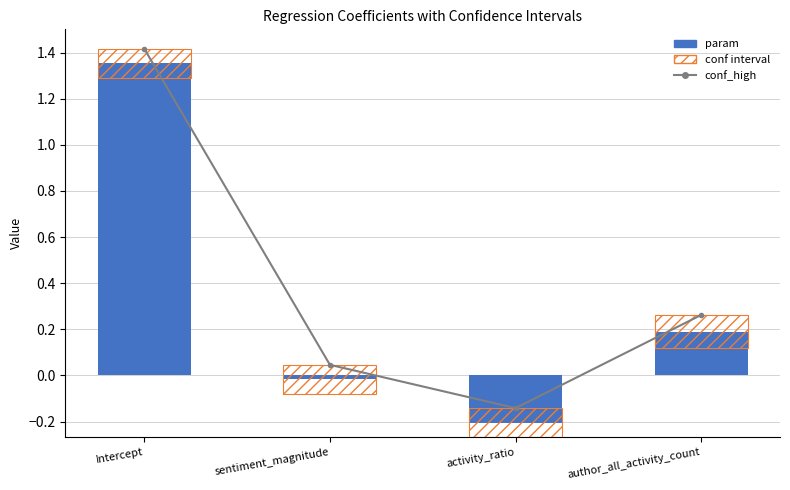

Where is conf interval nearest to the value 0?

sentiment_magnitude